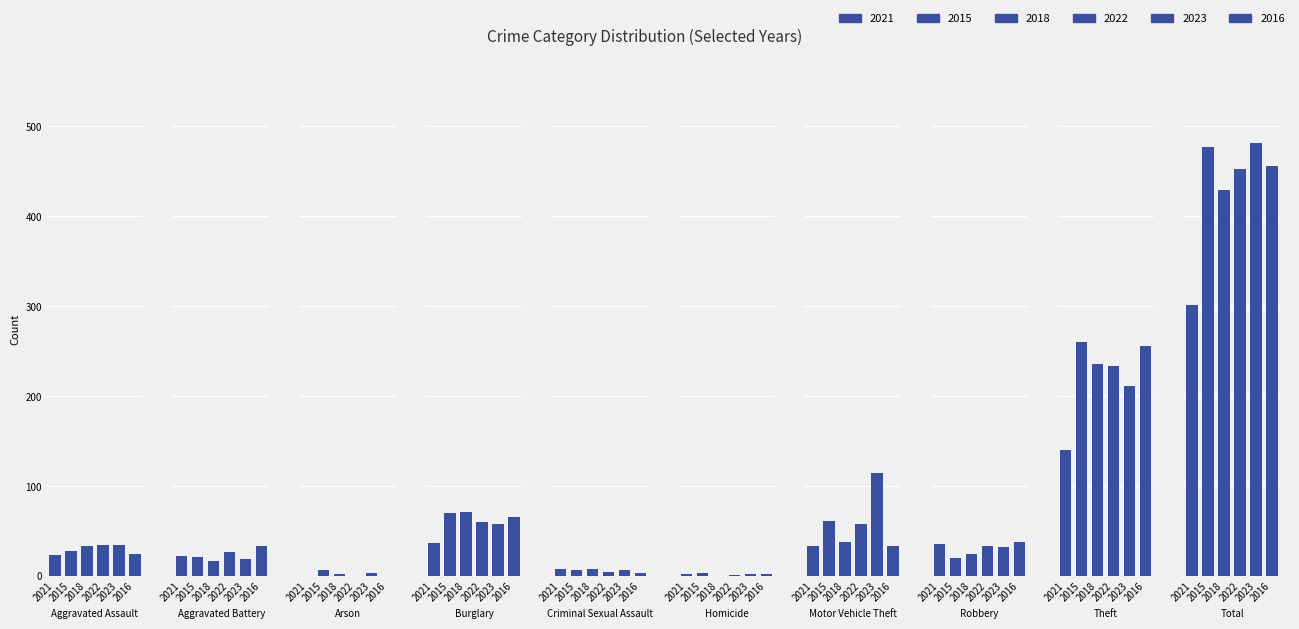

What is the label of the 3rd bar from the right?

Robbery